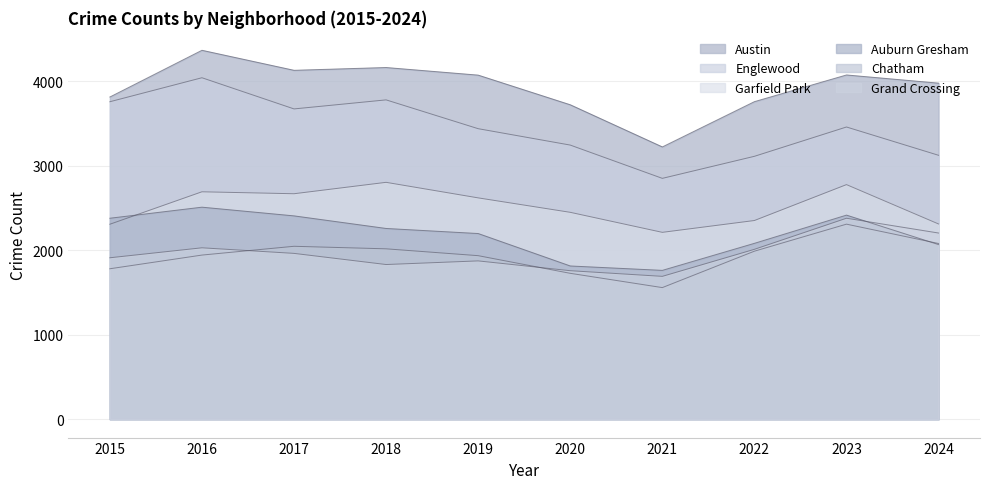

How many lines are shown in the chart?

6